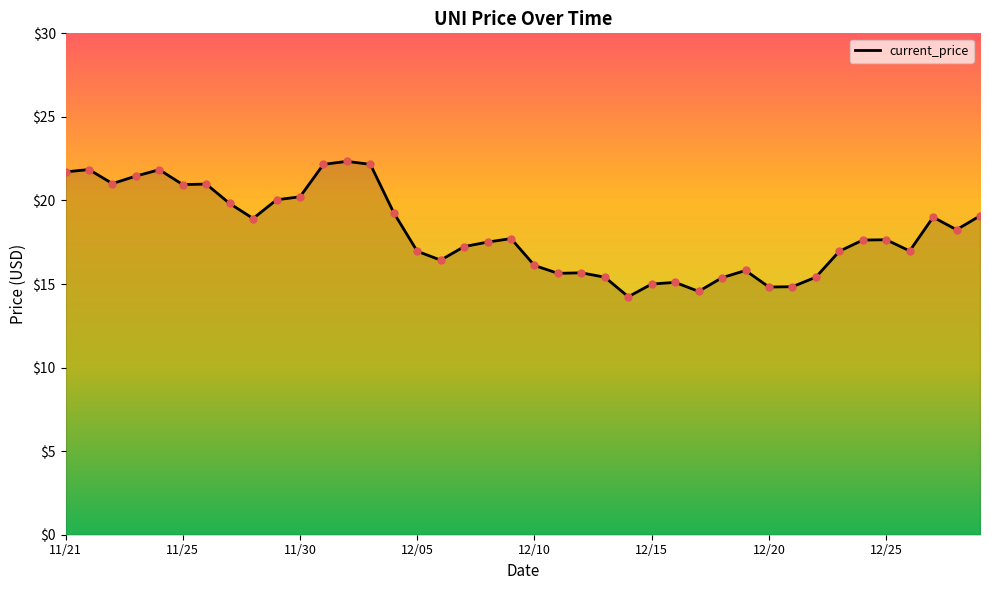

What is the maximum value shown in the chart?

22.3